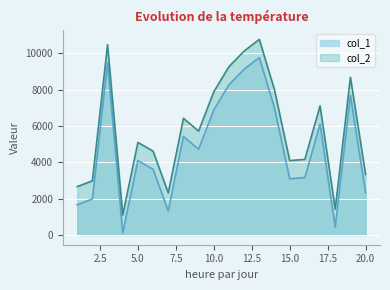

Which series has the widest spread of values?

col_1